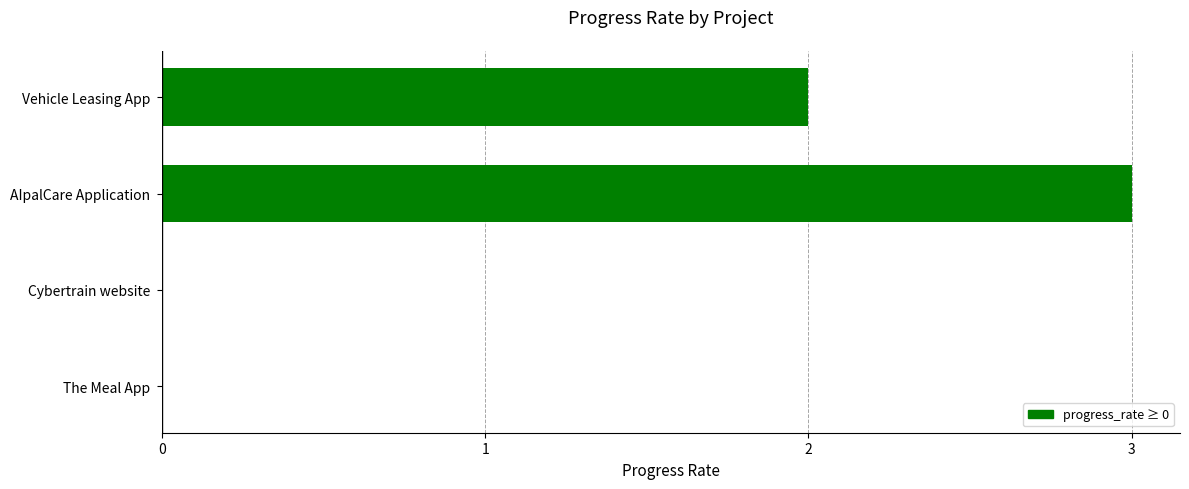

Reading bottom to top, list all the values displayed in this chart.

The Meal App=0	Cybertrain website=0	AIpalCare Application=3	Vehicle Leasing App=2